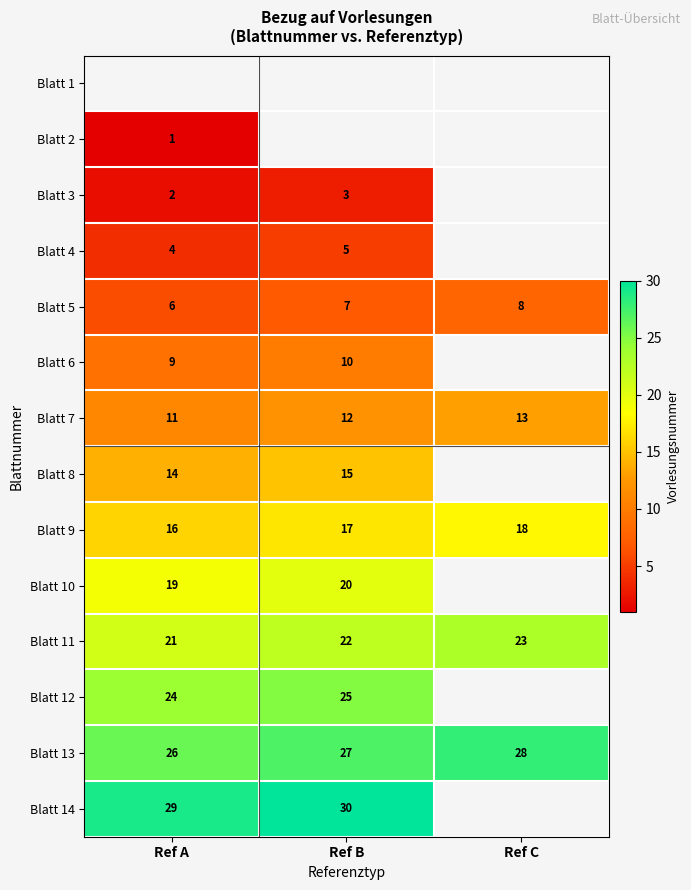

Is the value of Blatt 7 at Ref B greater than the value of Blatt 6 at Ref B?

Yes